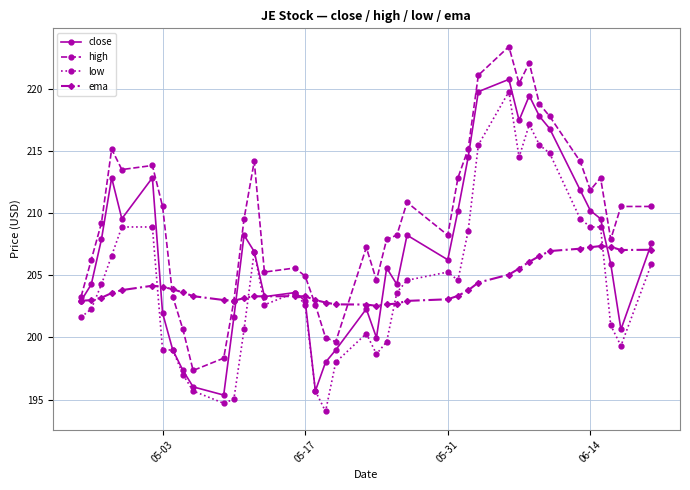

True or false: high and low intersect in this chart.

False